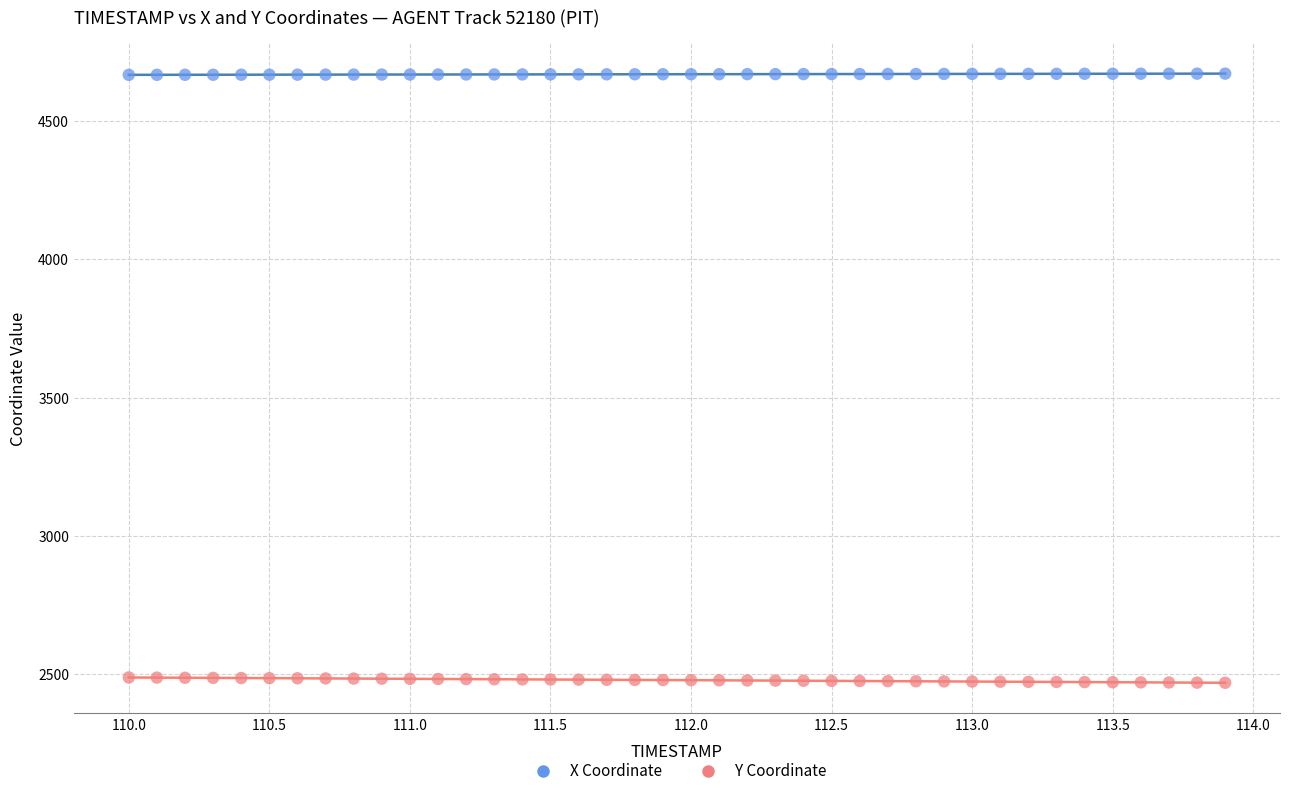

What are all the series names shown in the legend?

X Coordinate, Y Coordinate